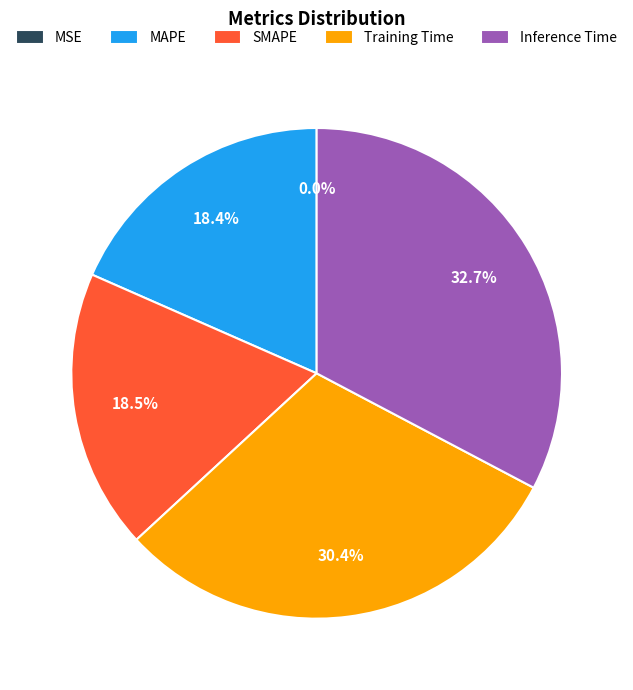

True or false: SMAPE accounts for 28% of the total.

False